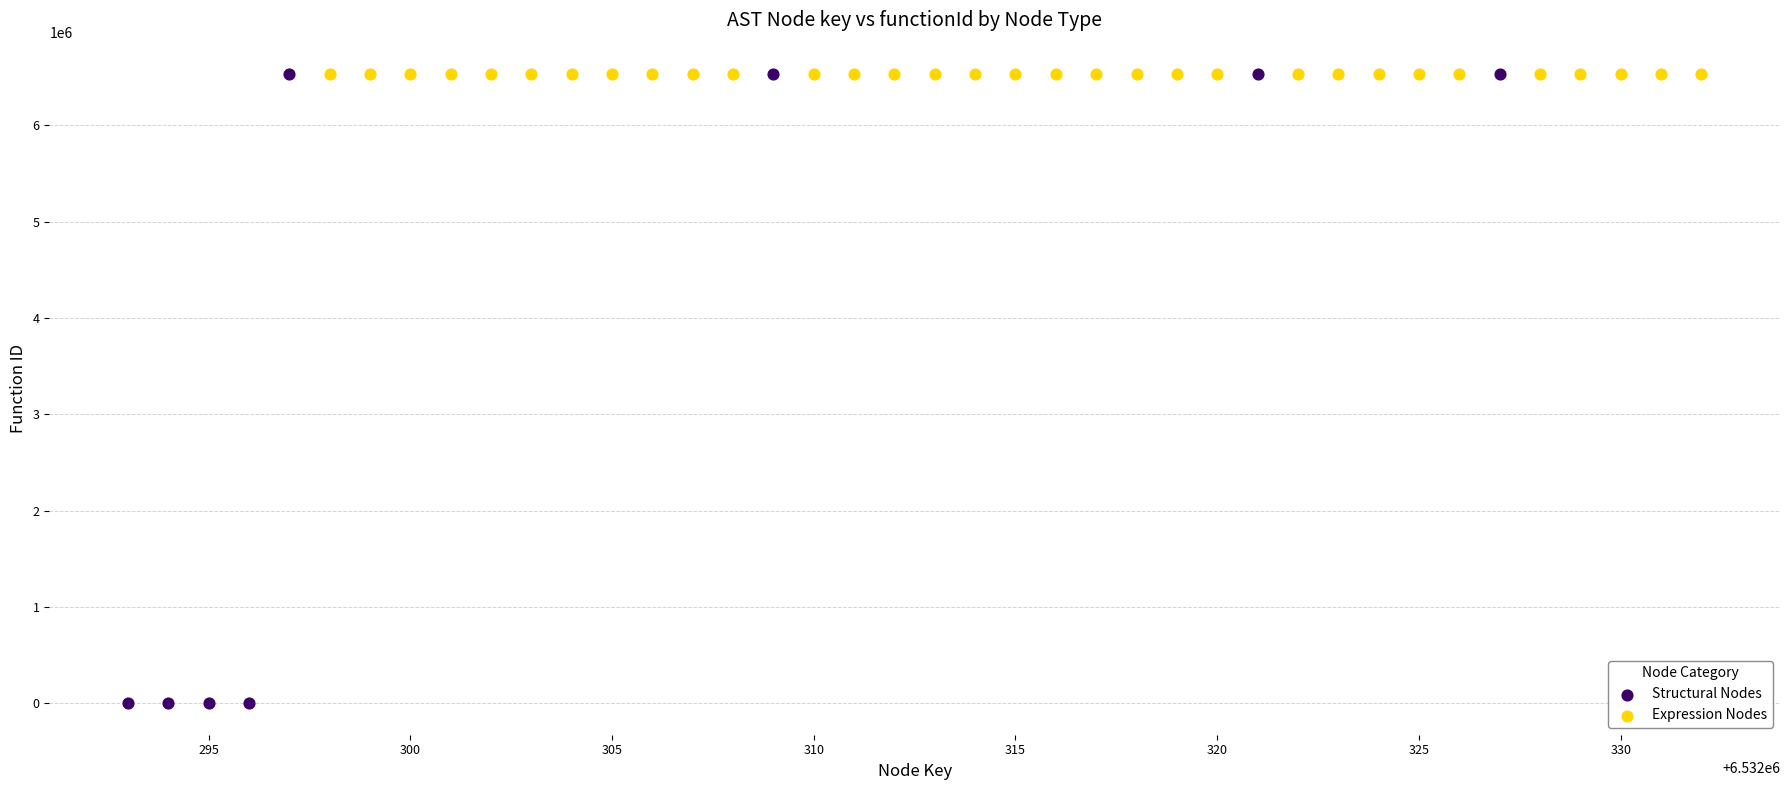

Which series contains the lowest Y value?

Structural Nodes